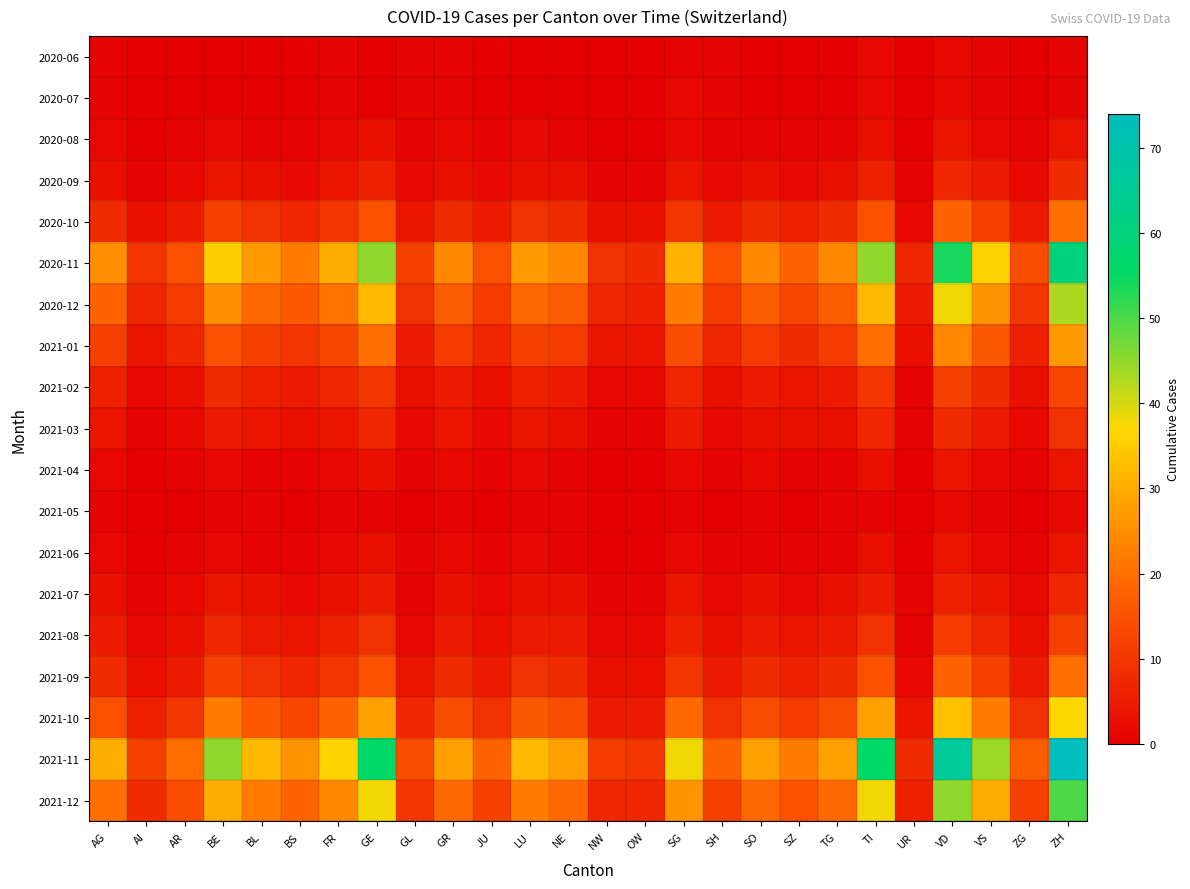

What is the total value across all series at ZH?

396